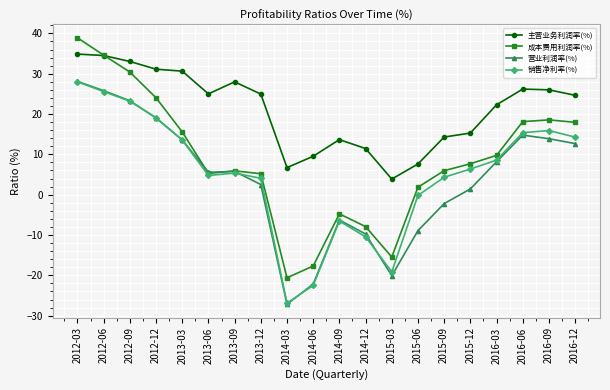

Which label corresponds to the smallest value in the chart?

2014-03